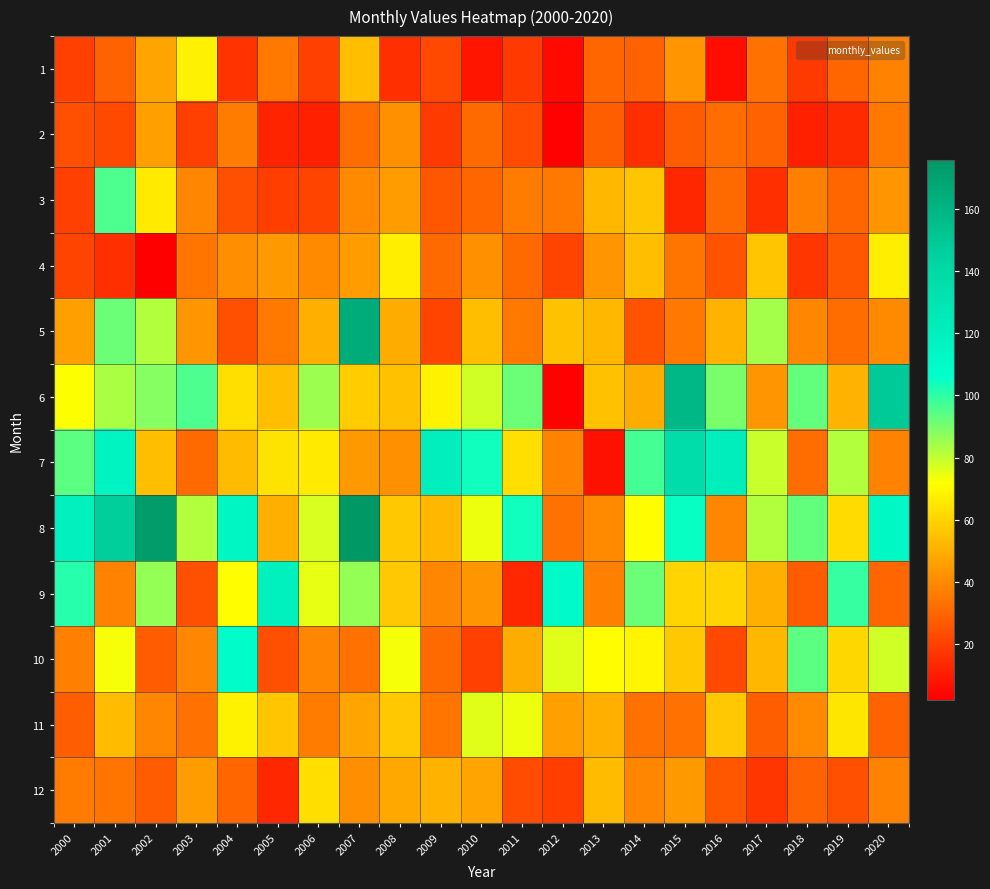

Between 2001 and 2003, which is larger?

2003